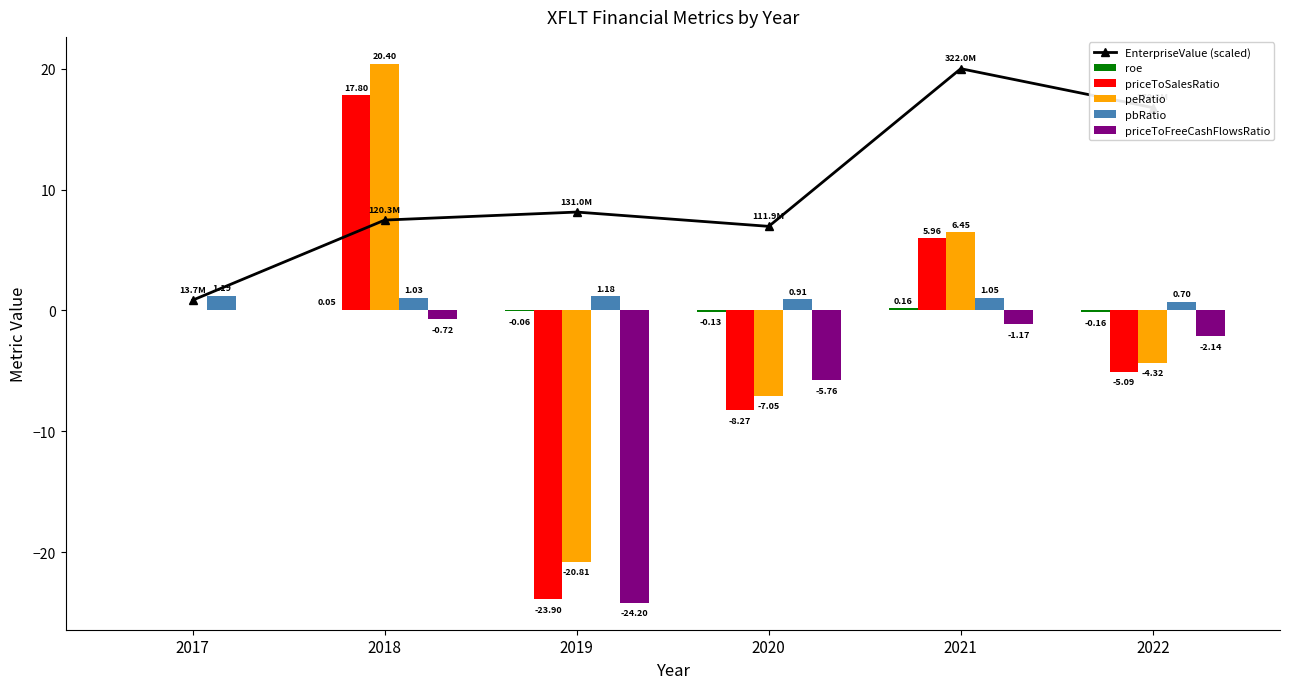

What is the difference between the second highest and second lowest values in the roe series?

0.2